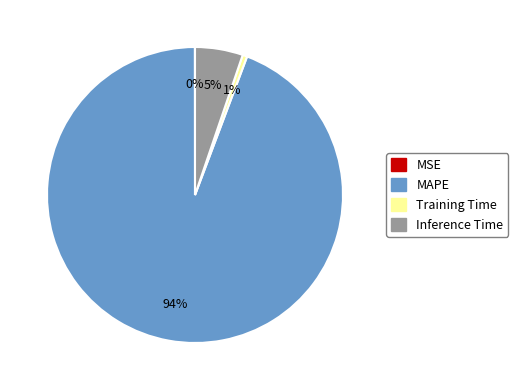

To the nearest percent, what is the difference between the largest and smallest slice percentages?

94%